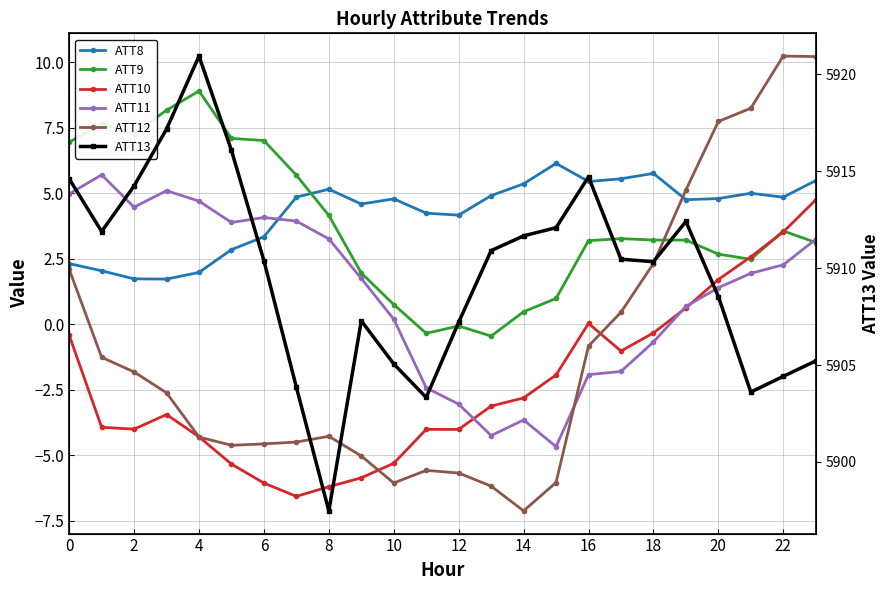

True or false: ATT10 and ATT8 intersect in this chart.

False